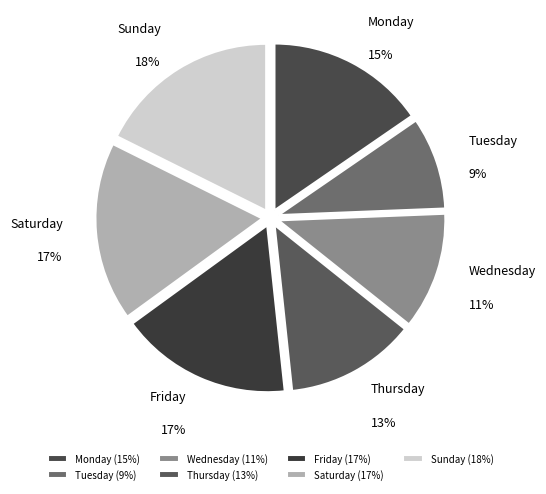

Is there a majority slice in this chart?

No